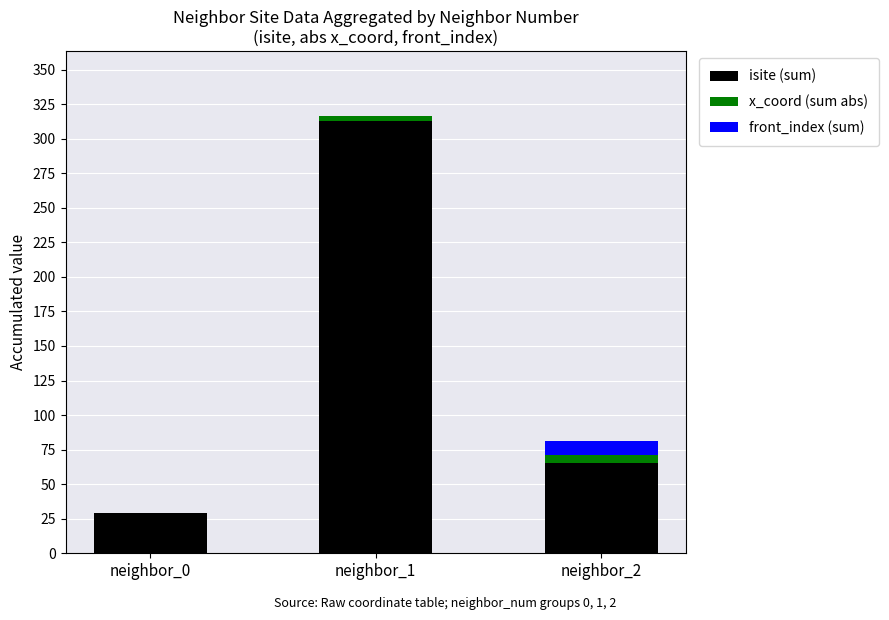

At which category is the sum across all series the highest?

neighbor_1